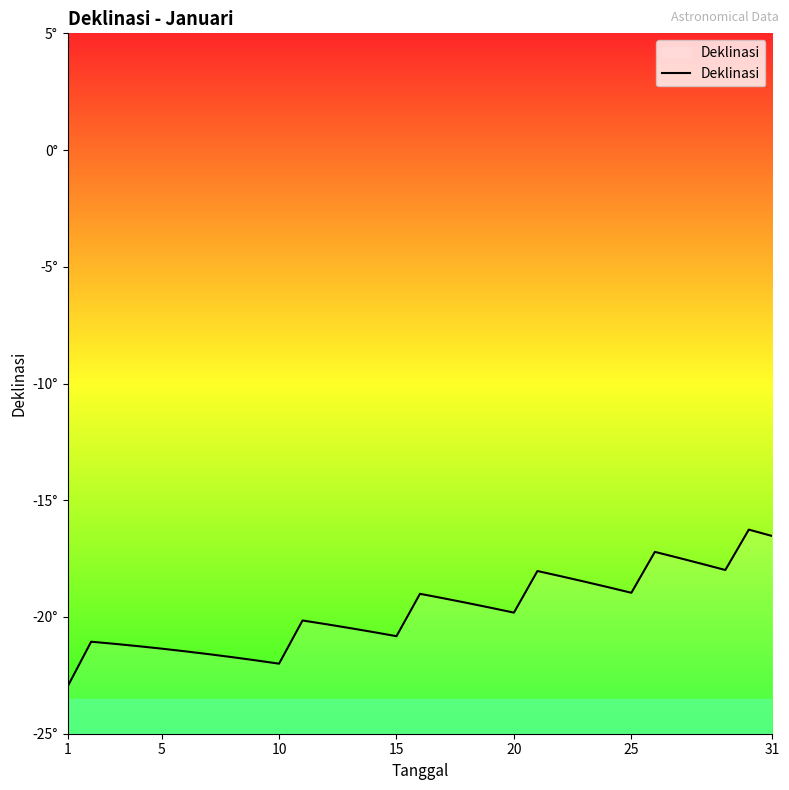

How many points are lower than both their immediate neighbors (excluding endpoints)?

5